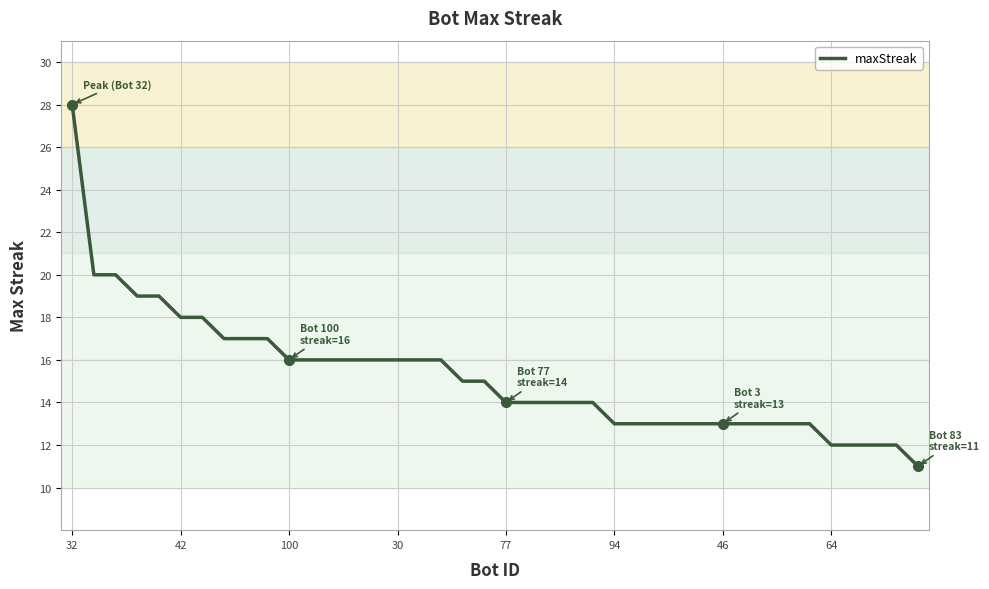

What is the smallest value displayed?

11